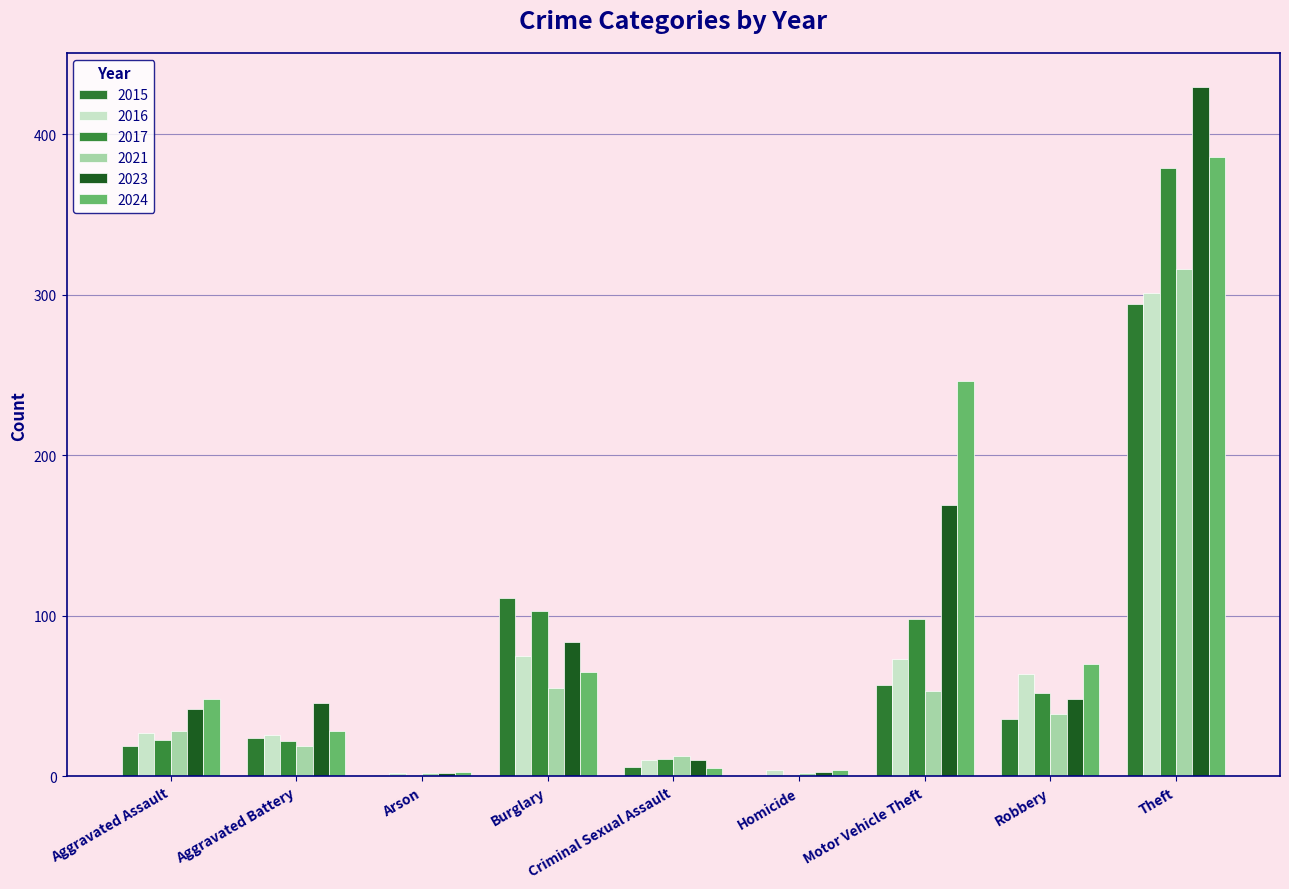

Which series has the widest spread of values?

2023